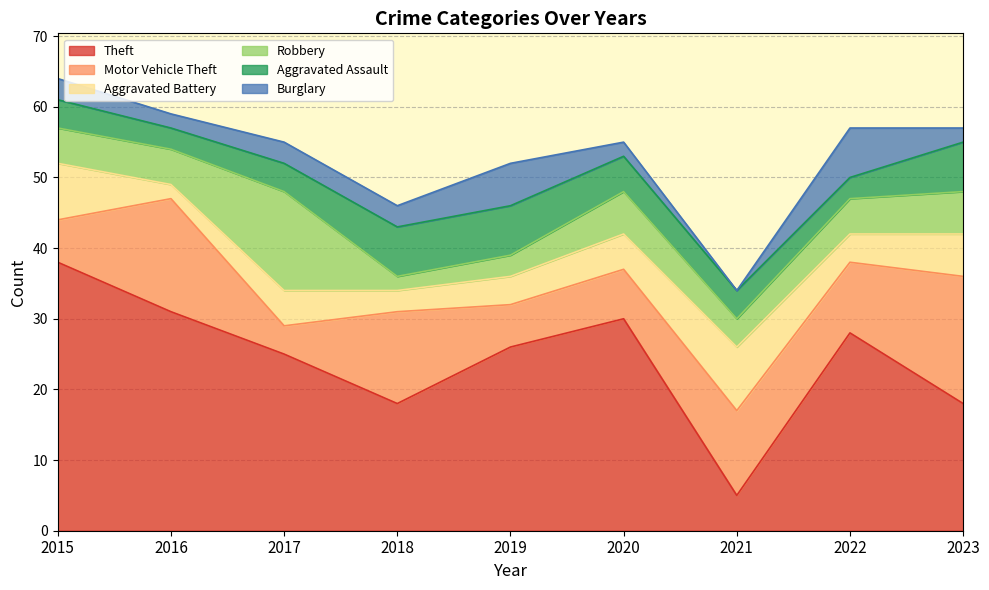

Rank the series by their maximum value, from highest to lowest.

Theft, Motor Vehicle Theft, Robbery, Aggravated Battery, Aggravated Assault, Burglary